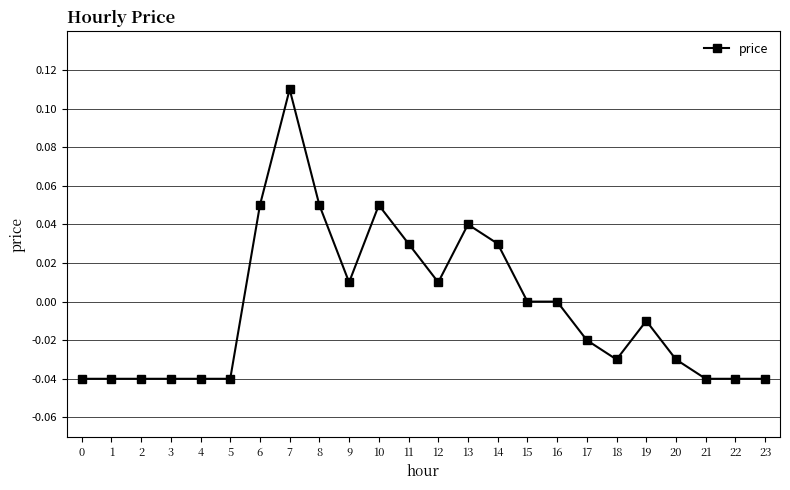

Which label corresponds to the largest value in the chart?

7